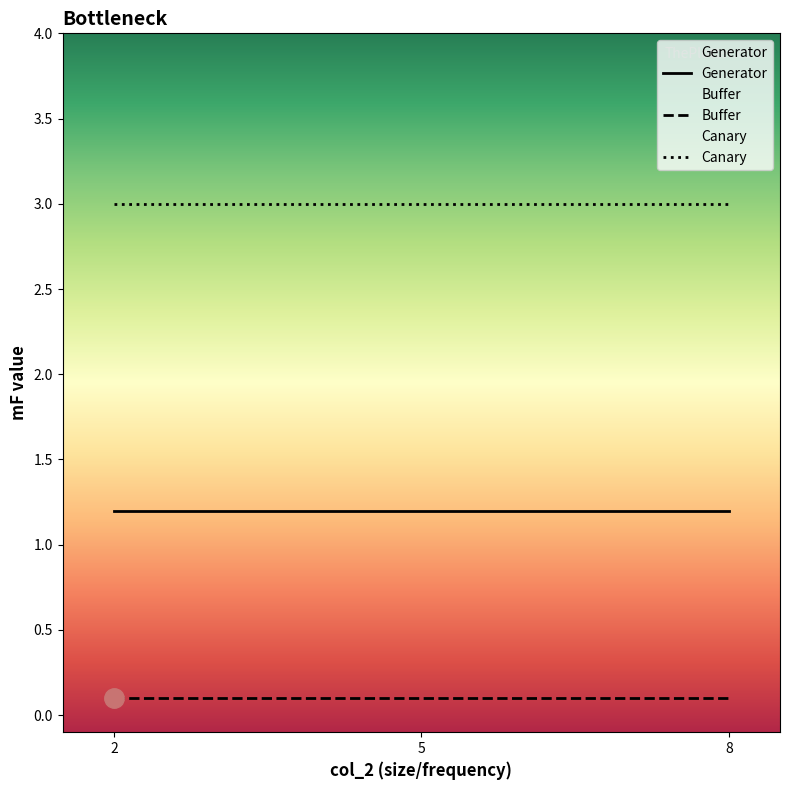

Is this an area chart (filled region under the line)?

No